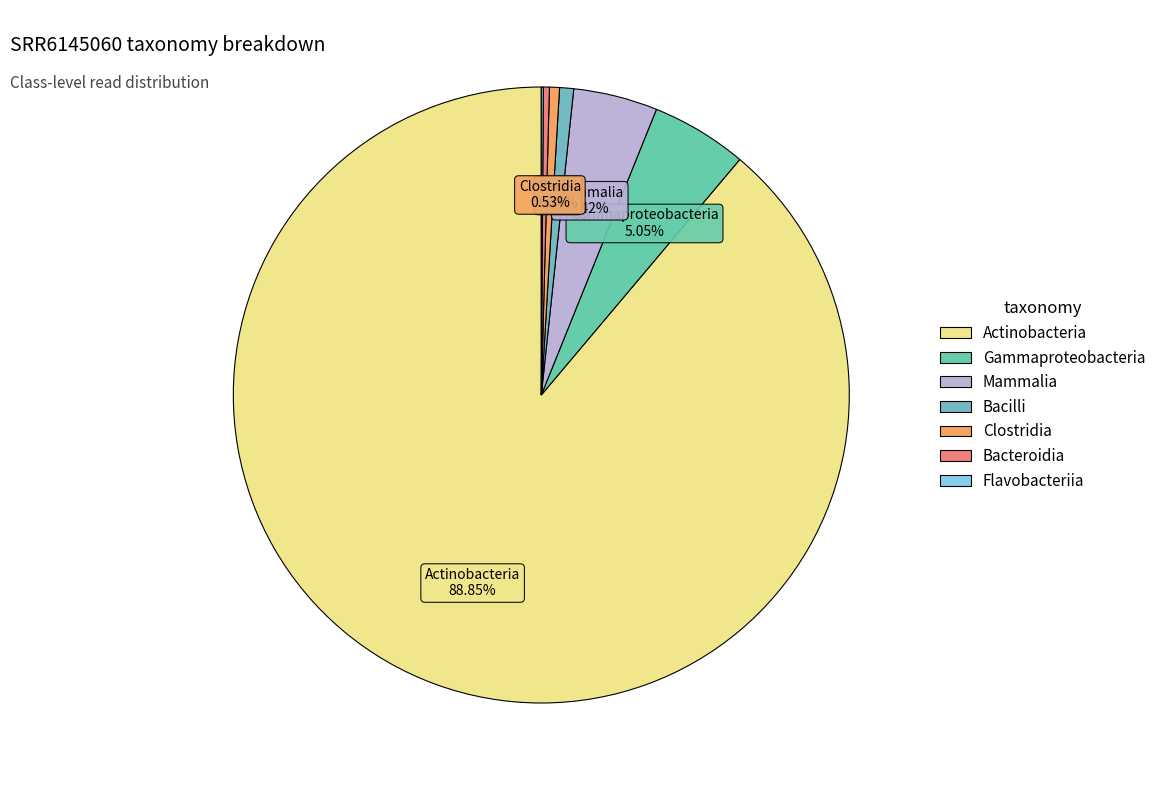

True or false: Flavobacteriia accounts for 1% of the total.

False